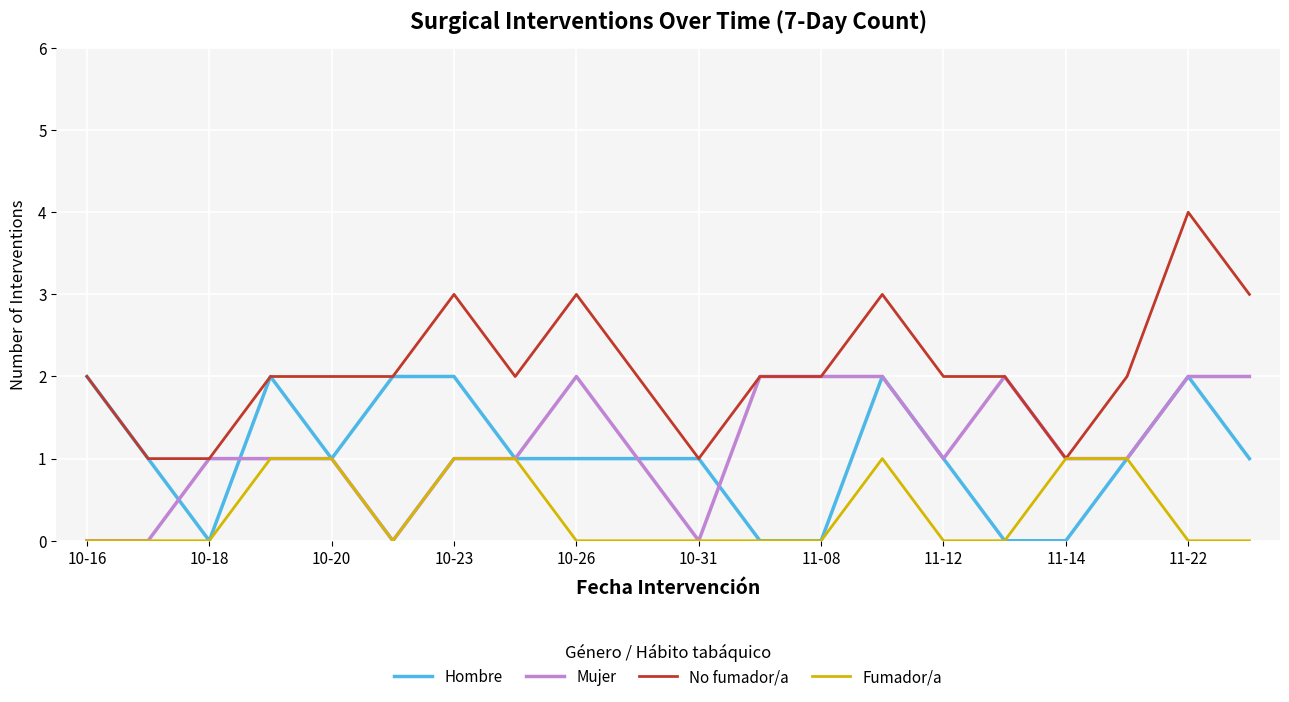

Which series has the widest spread of values?

No fumador/a